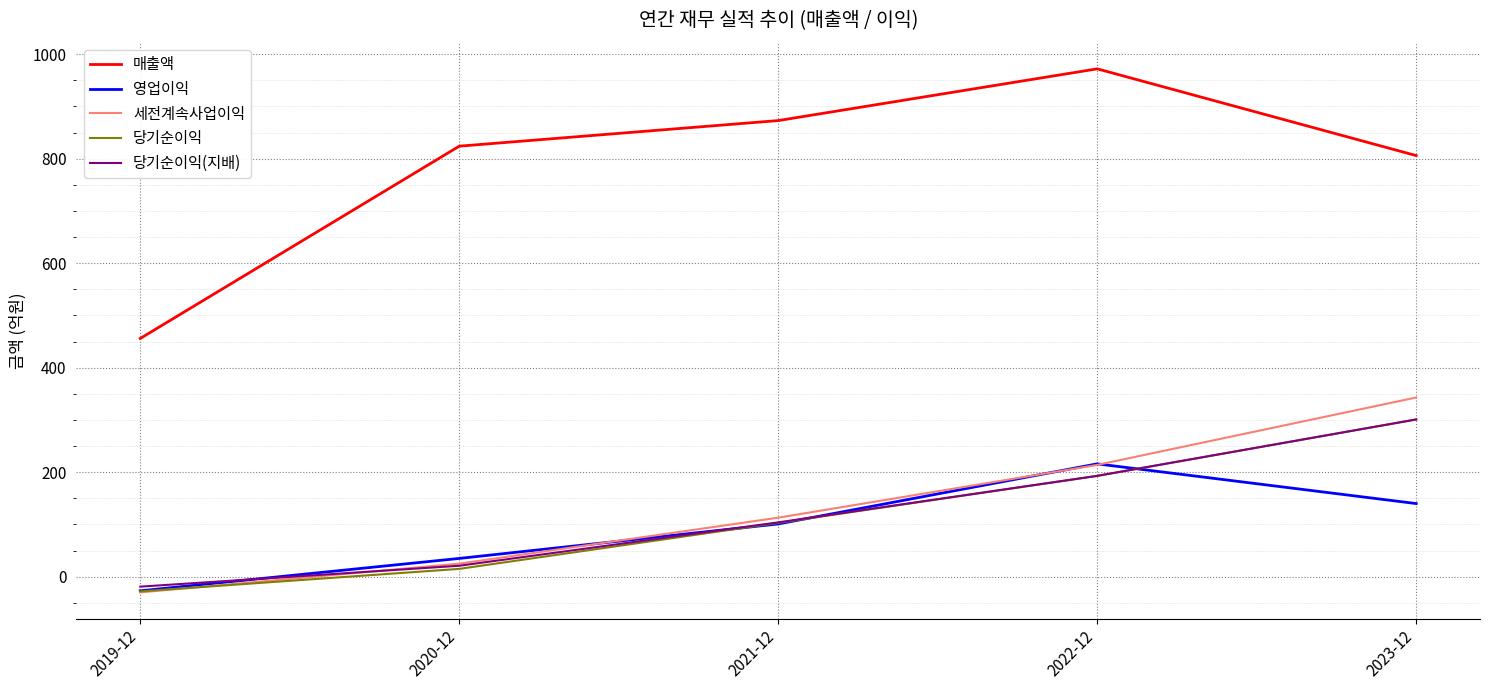

What is the maximum value for 영업이익?

216